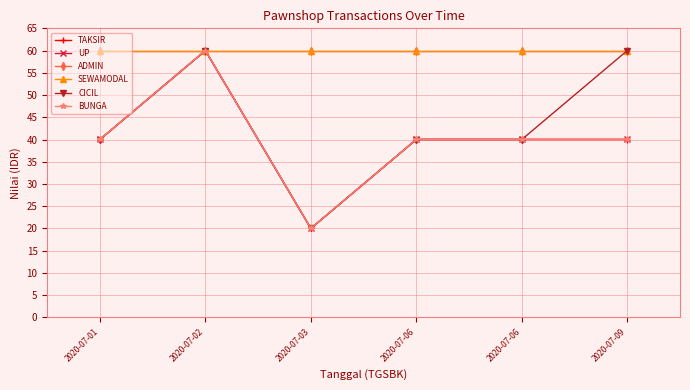

What is the value of the SEWAMODAL point at the 1st from the left?

60.0